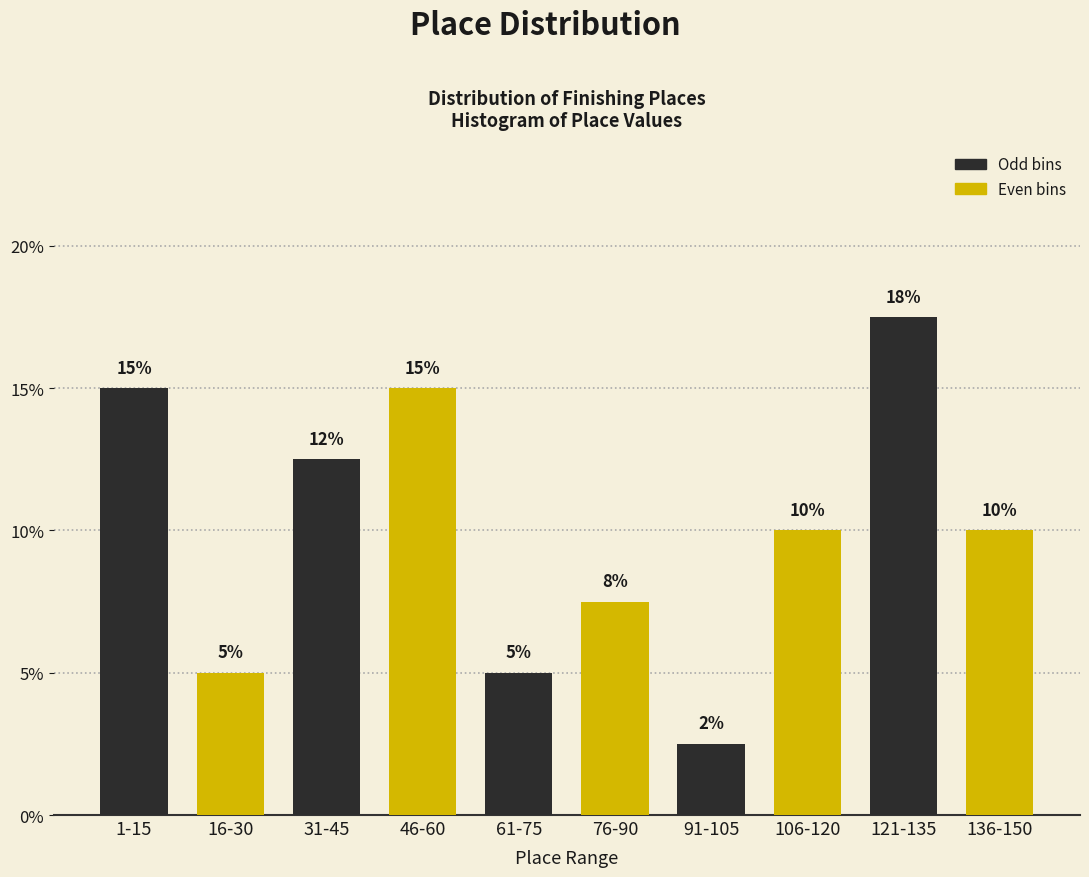

Which series has the widest spread of values?

Odd bins